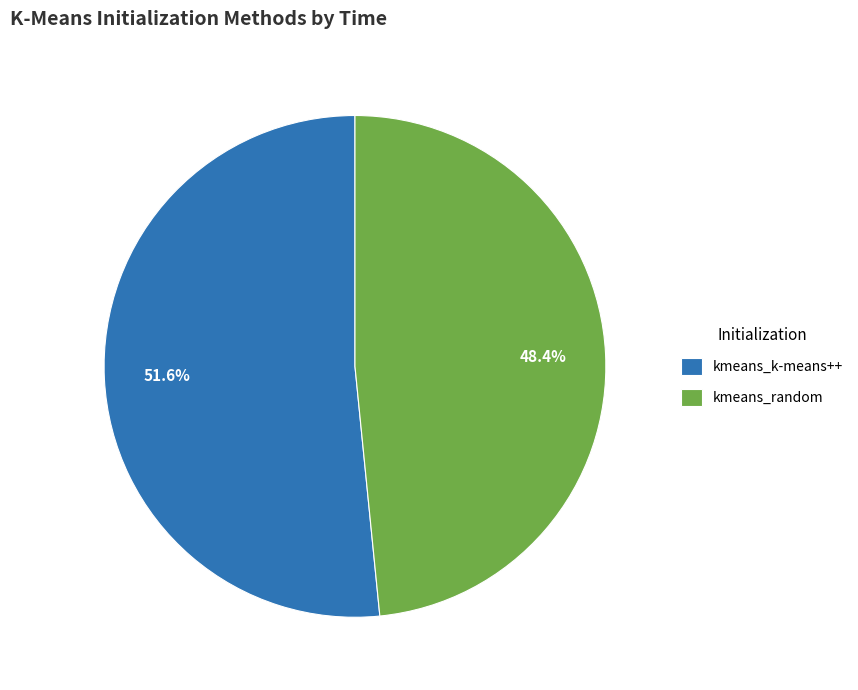

Is kmeans_k-means++ the majority of the pie?

Yes